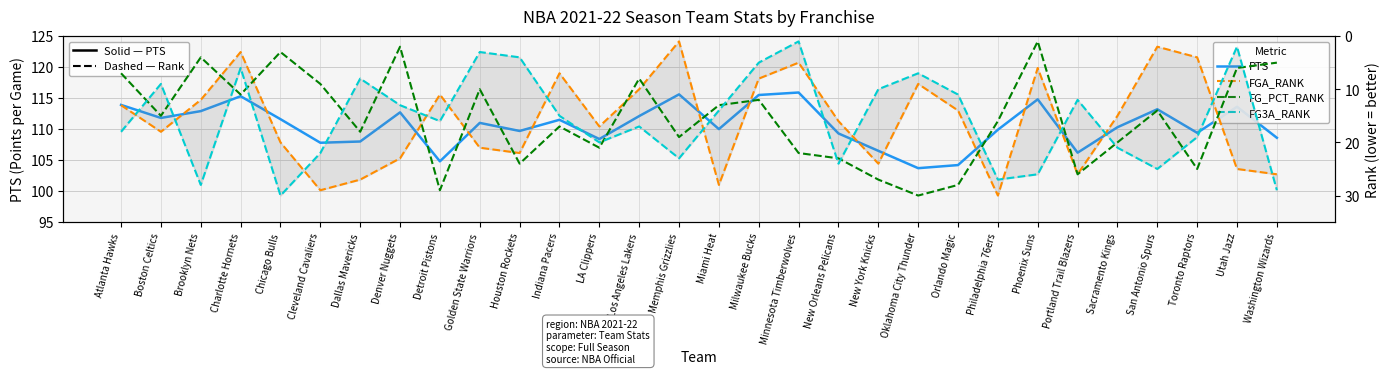

How many distinct data groups are displayed?

4